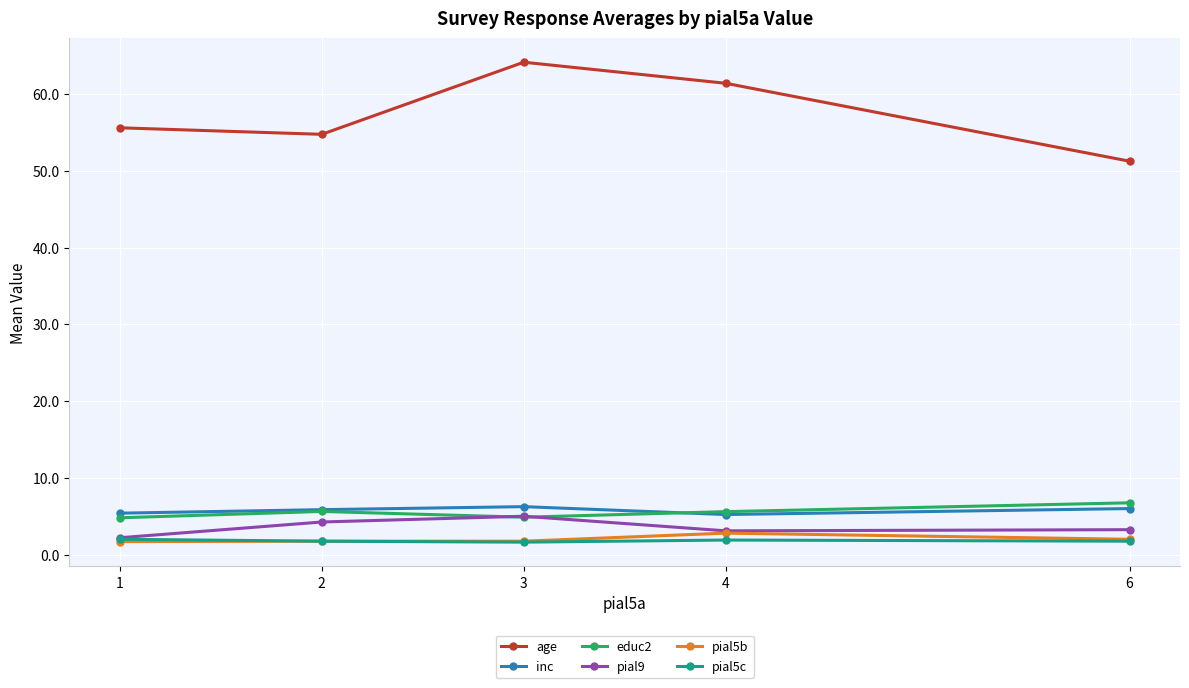

Is it true that inc equals 3.3 at 2?

False